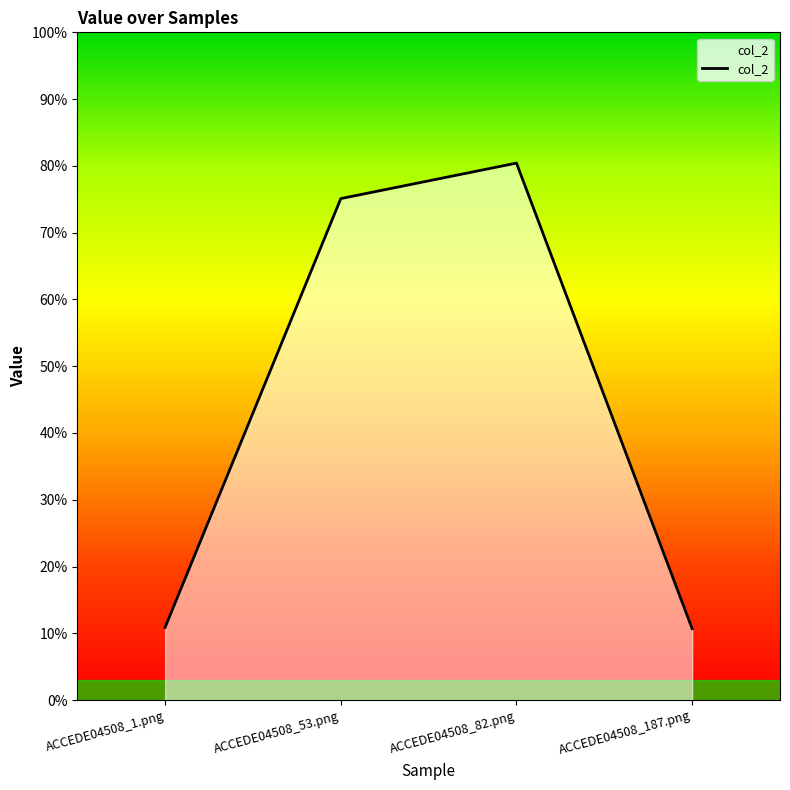

Read the value at ACCEDE04508_187.png.

0.1